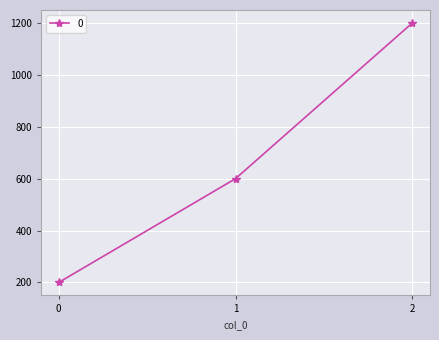

How many series are shown in this chart?

1